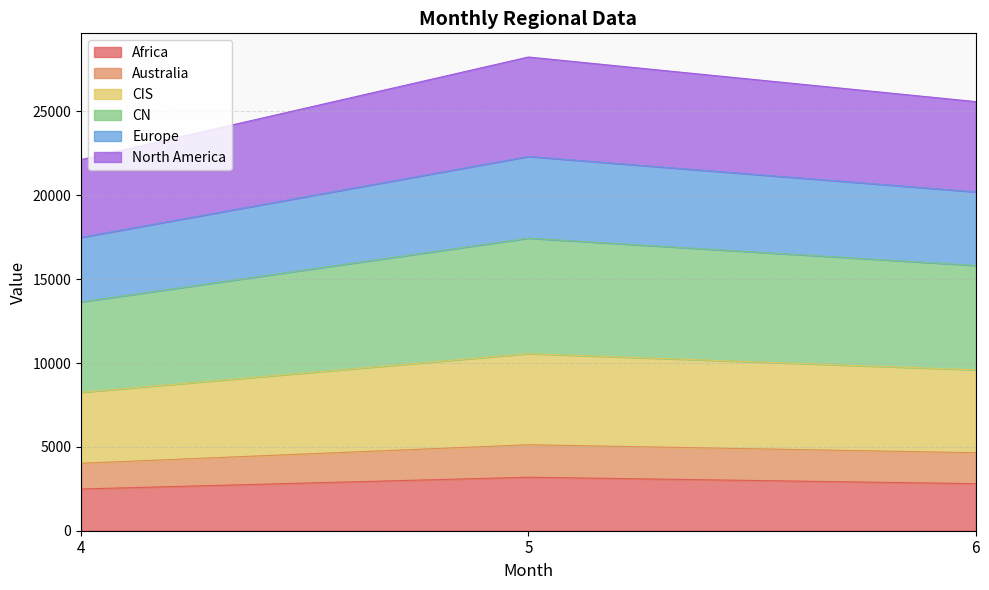

What are all the series names shown in the legend?

Africa, Australia, CIS, CN, Europe, North America